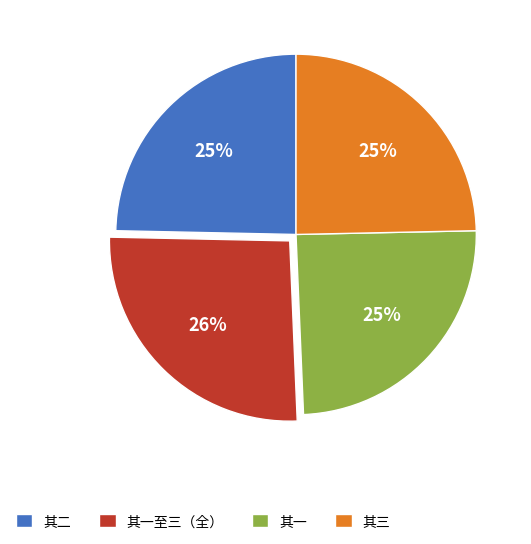

Count the number of slices in the pie.

4